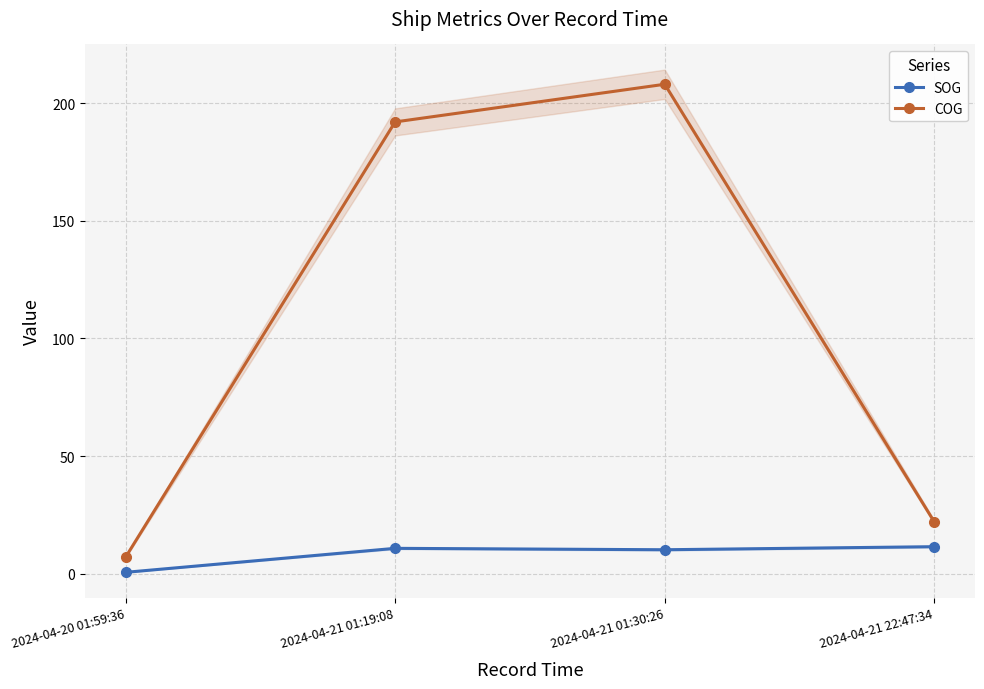

List the series in order of their overall mean, highest first.

COG, SOG